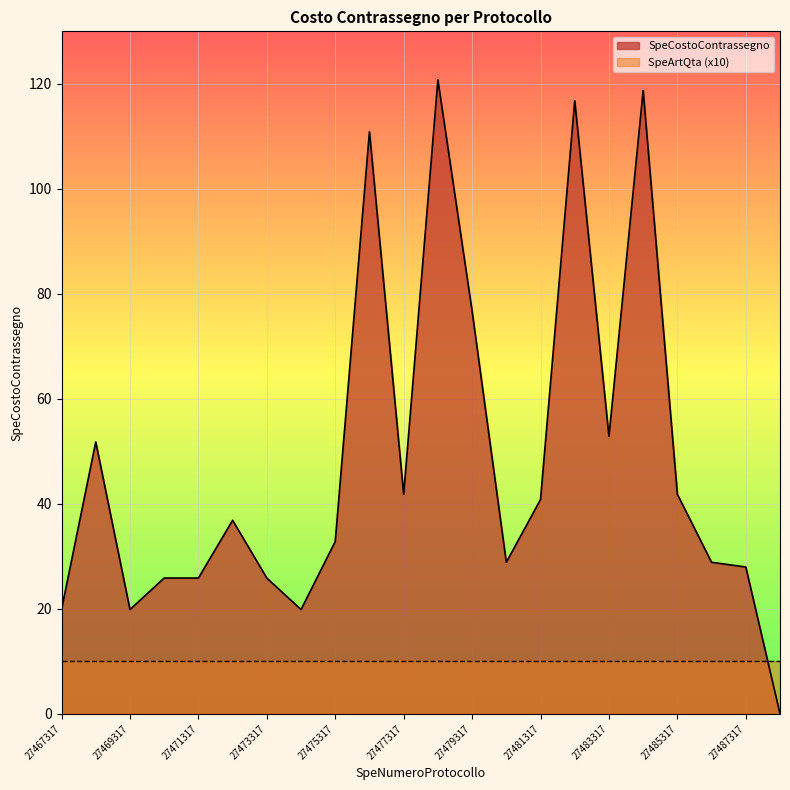

How many distinct data groups are displayed?

2